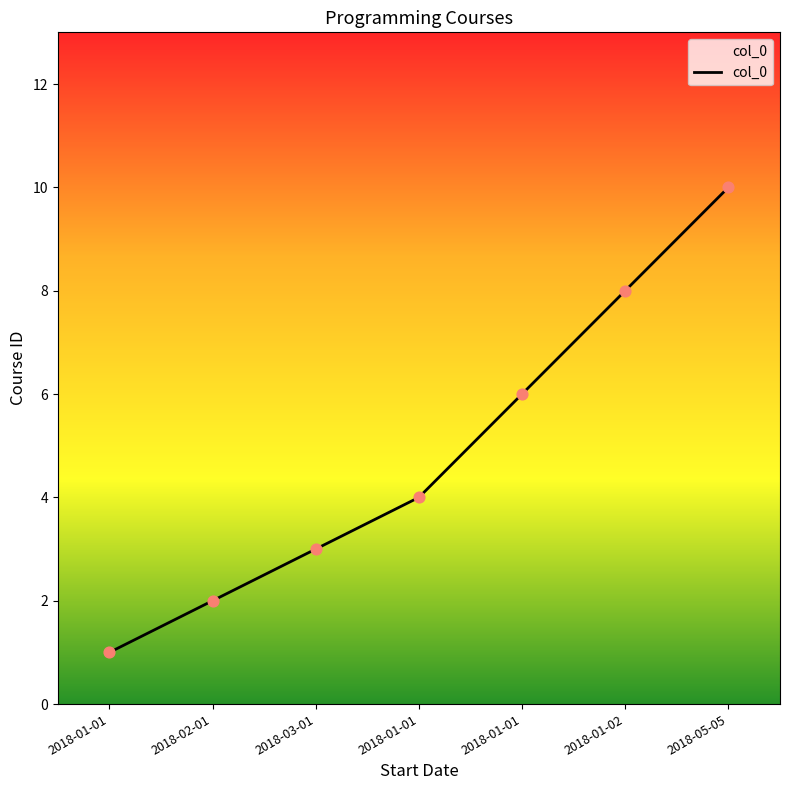

Which has a higher value, 2018-01-01 or 2018-01-01?

2018-01-01